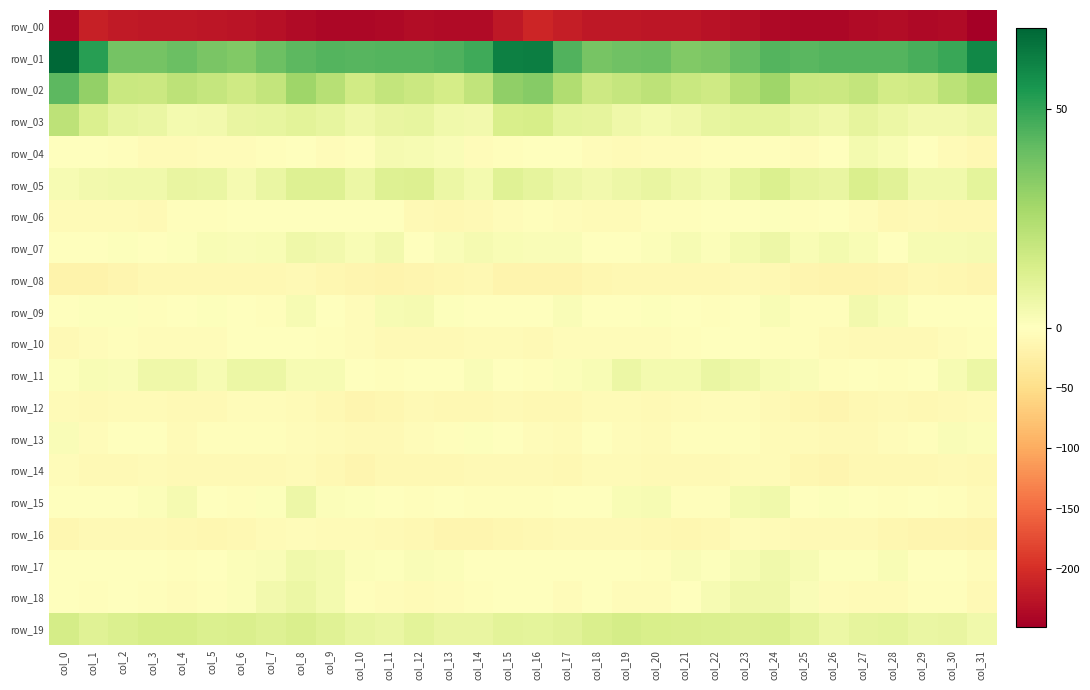

Which has a higher value, col_14 or col_16?

col_16